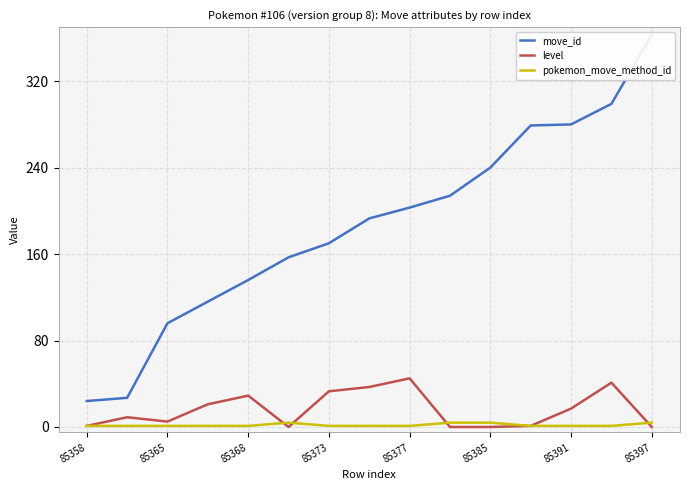

What is the maximum value for level?

45